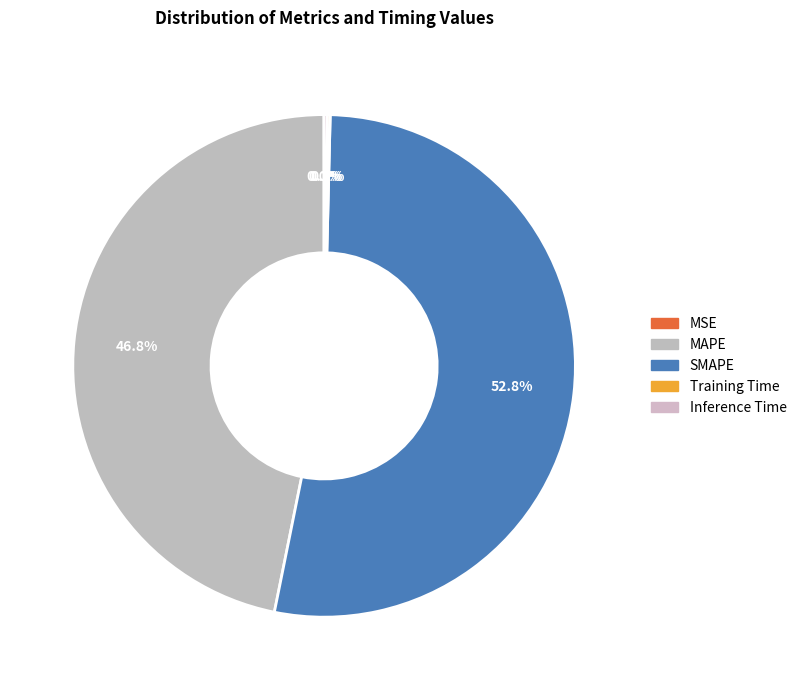

How many slices are in this pie chart?

5